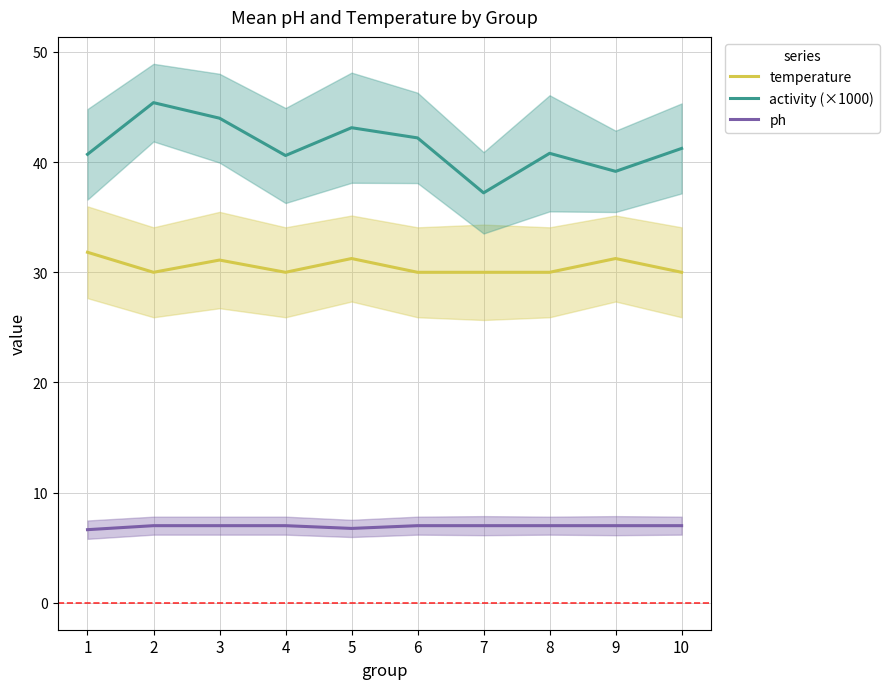

List the series in order of their peak value, lowest first.

ph, temperature, activity (×1000)